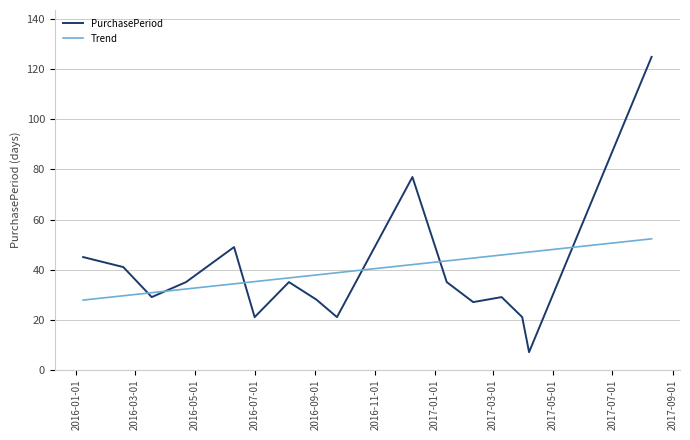

What is the minimum value for PurchasePeriod?

7.0